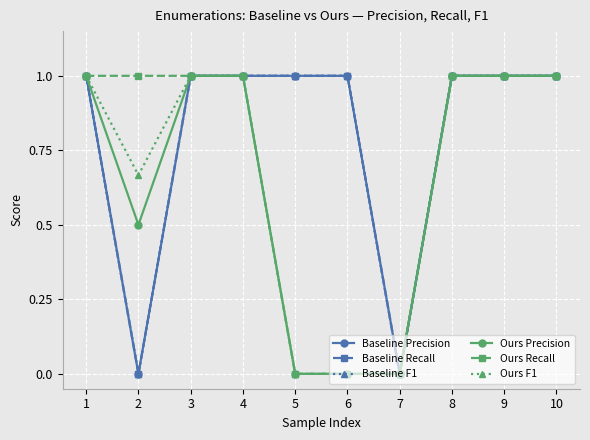

Which series has the largest total across all categories?

Baseline Precision